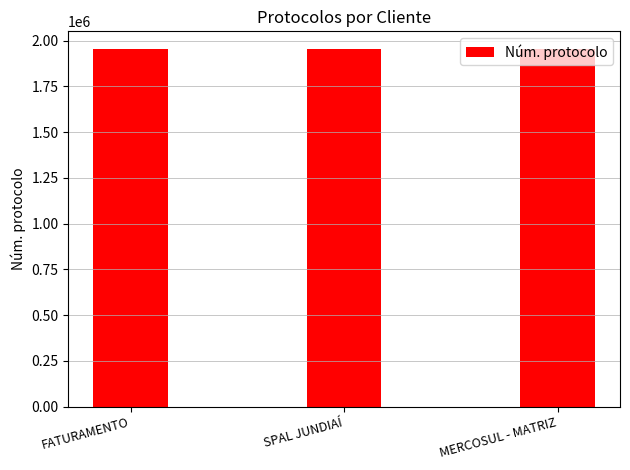

What is the sum of all values?

5858584